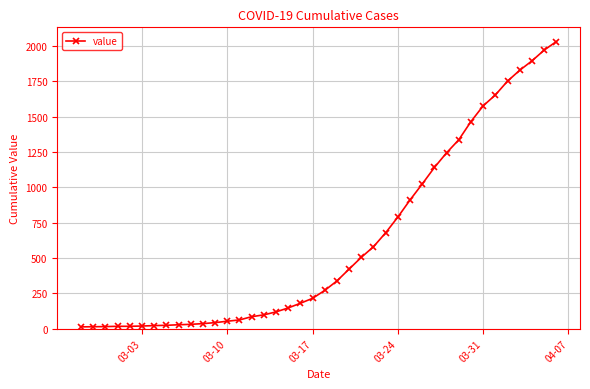

How many data points are less than 271?

20